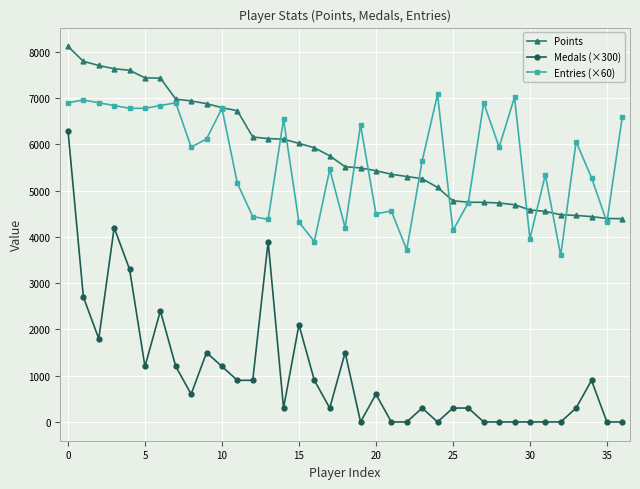

What is the difference between the maximum and second lowest values in the Entries (×60) series?

3360